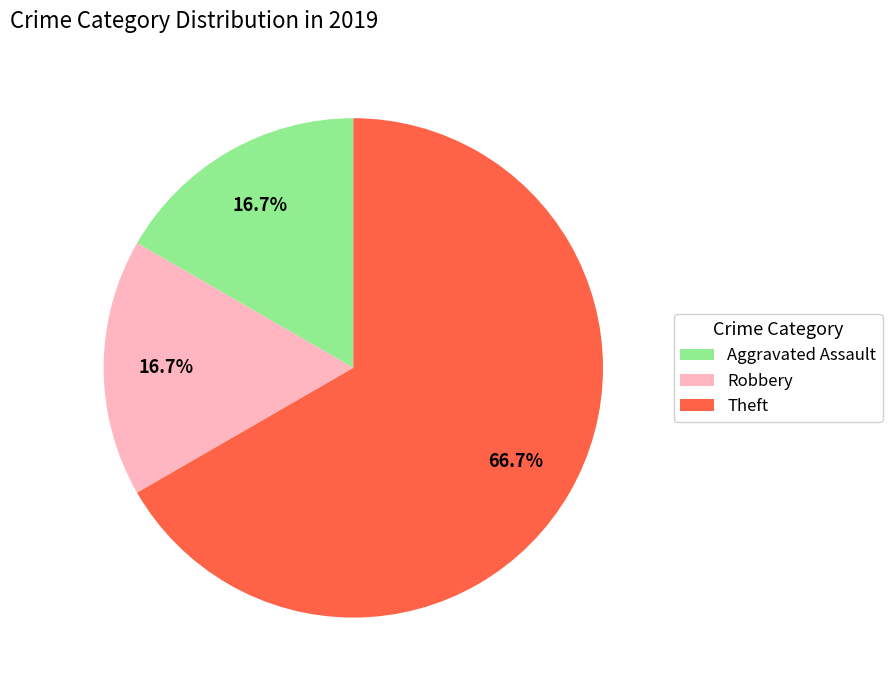

Is the sum of Theft and Aggravated Assault greater than half?

Yes